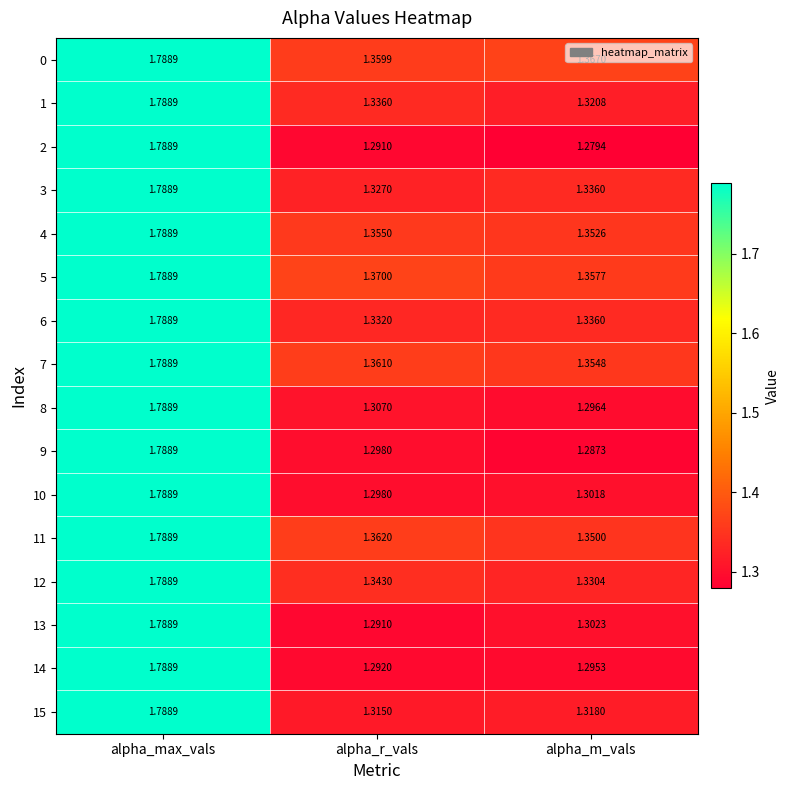

Is the value of 8 at alpha_max_vals greater than the value of 3 at alpha_r_vals?

Yes